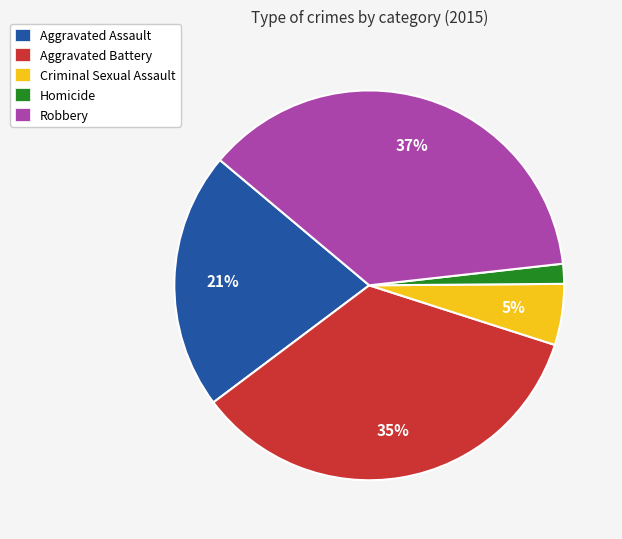

The Aggravated Battery slice represents 35% of the pie. True or false?

True